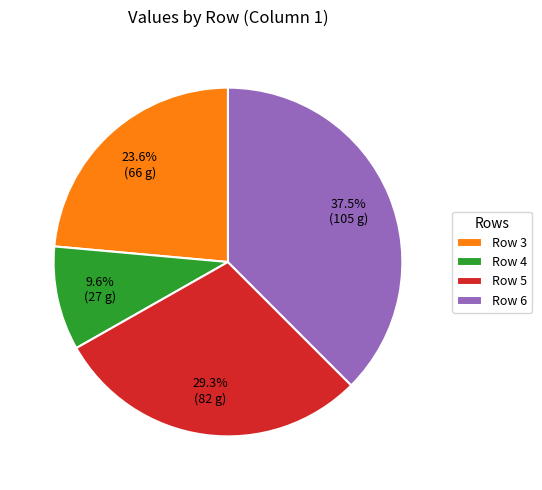

Which has a higher value, Row 5 or Row 4?

Row 5